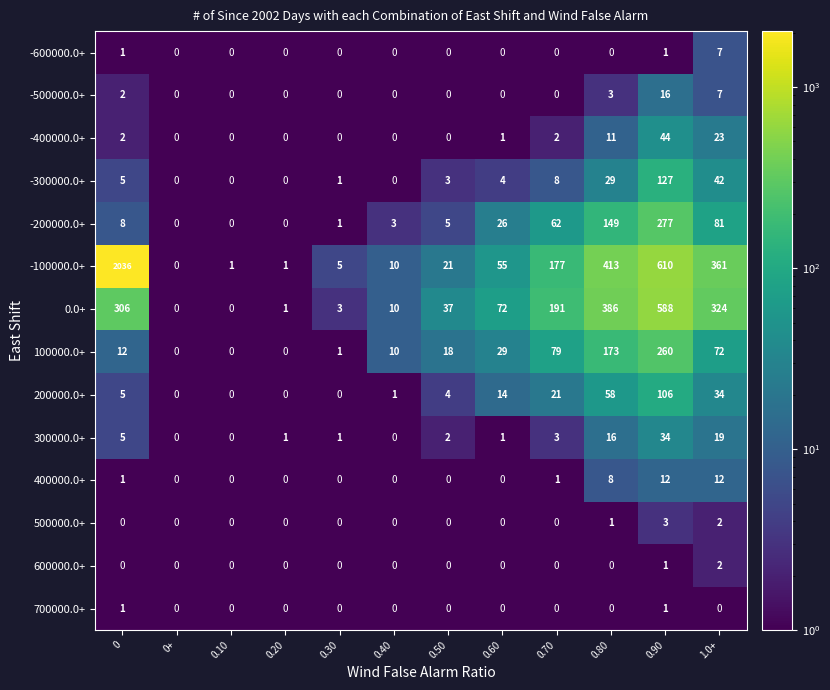

Where is -400000.0+ nearest to the value 22?

1.0+